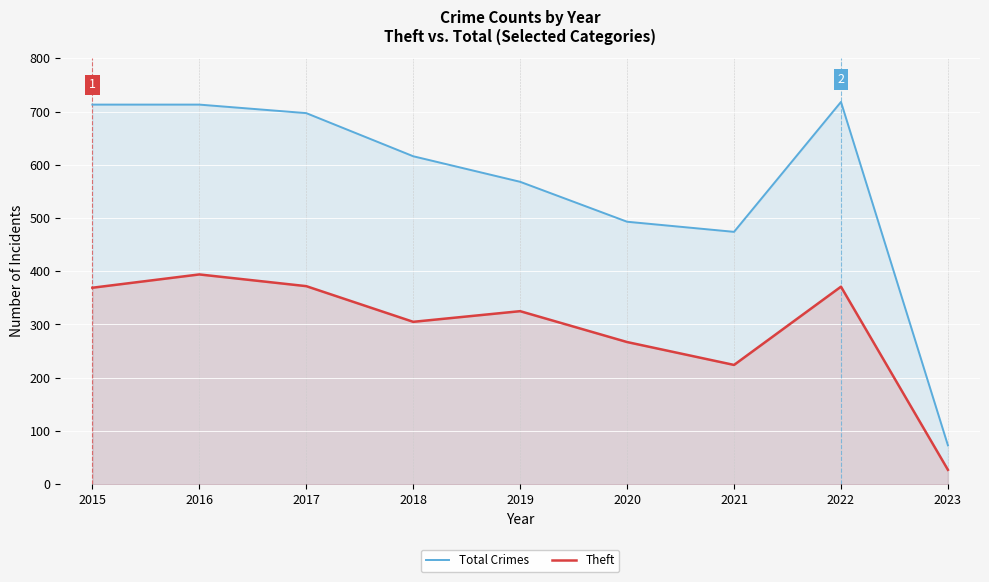

The Total Crimes series shows 226 at 2022. True or false?

False